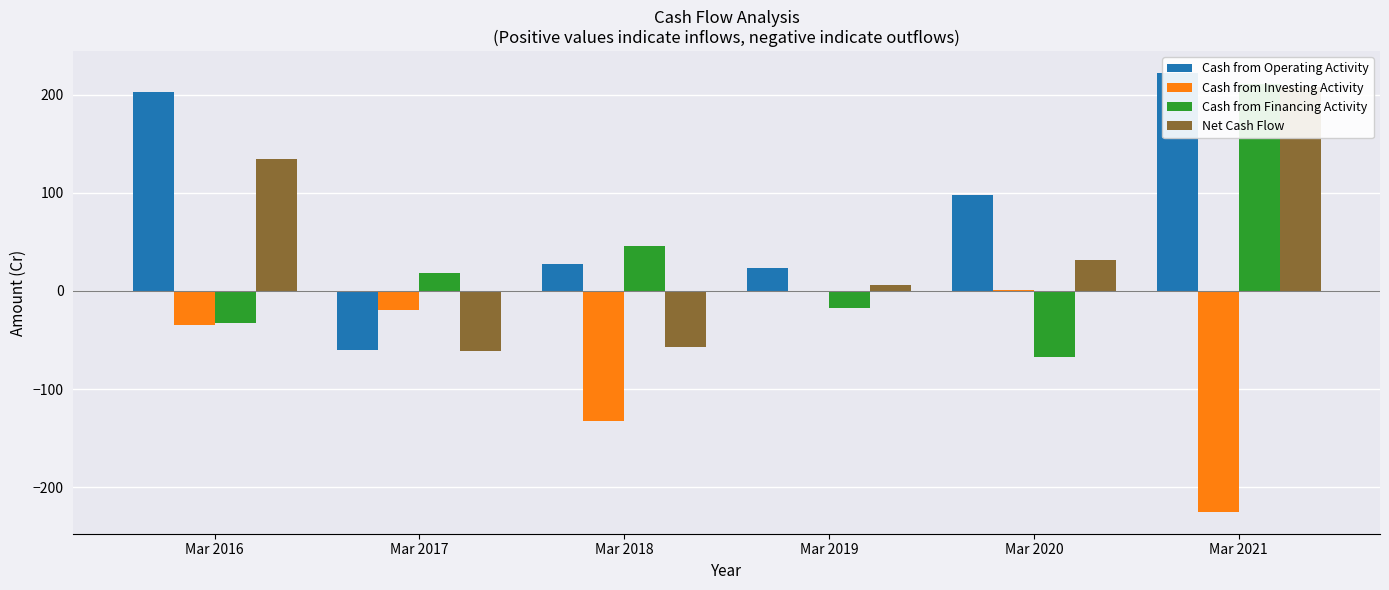

Where does the Net Cash Flow series first go above 32?

Mar 2016